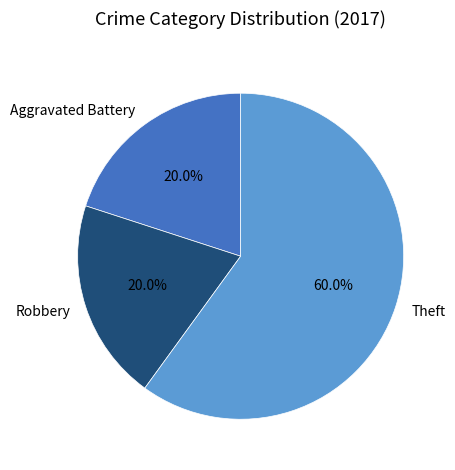

What is the ratio of the value at Robbery to the value at Aggravated Battery?

1.0